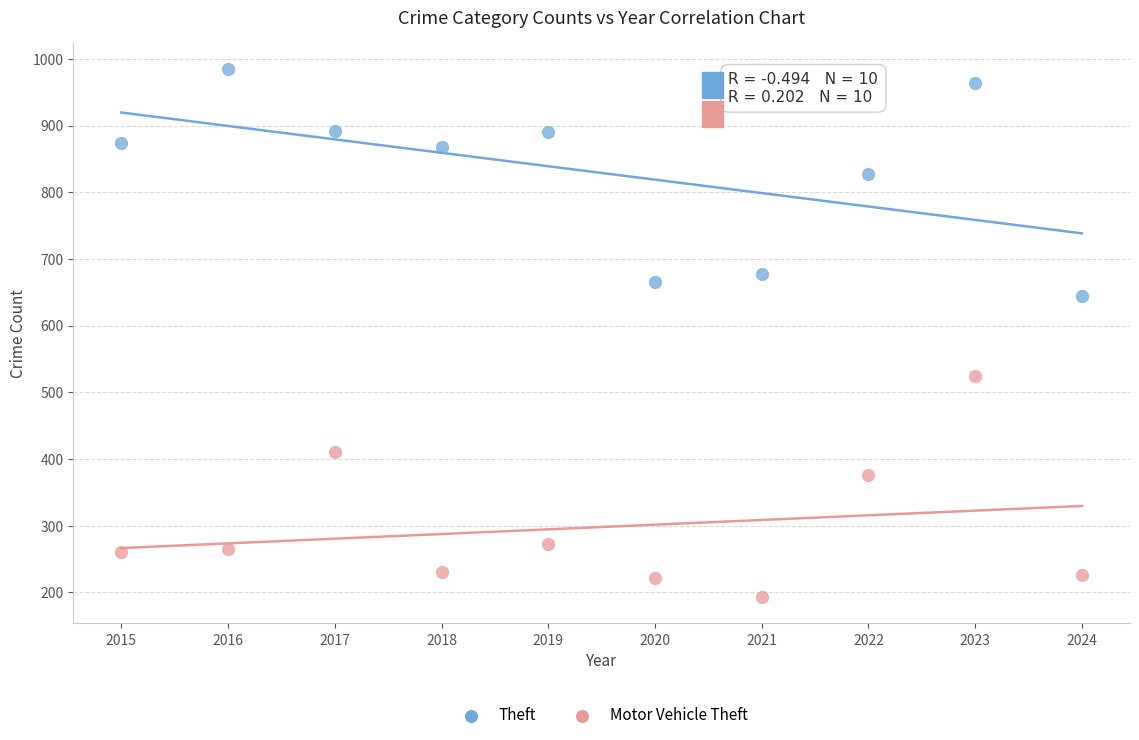

What are all the series names shown in the legend?

Theft, Motor Vehicle Theft